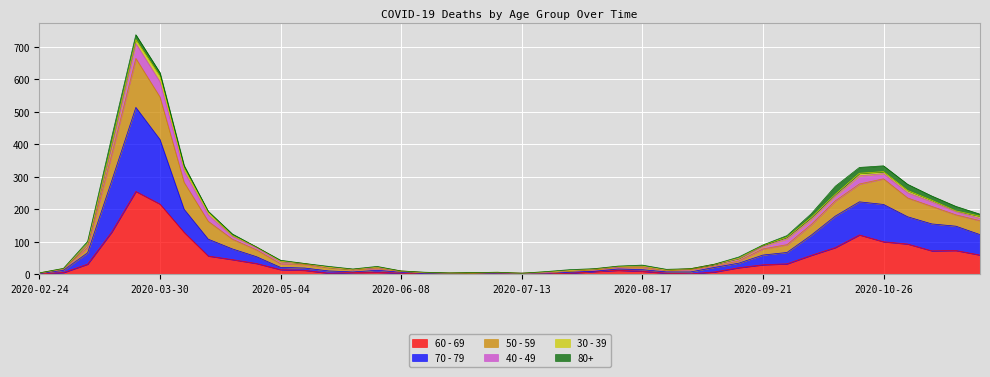

Which has a higher value, 2020-07-13 or 2020-11-23?

2020-11-23